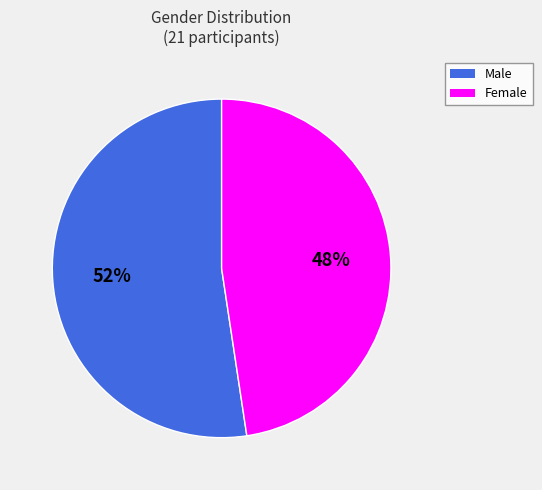

The Female slice represents 54% of the pie. True or false?

False